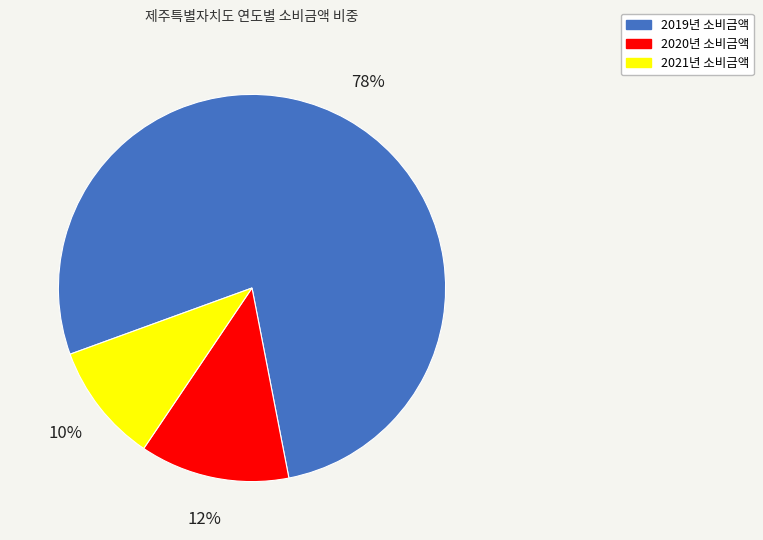

Is there any slice that represents more than half of the pie?

Yes